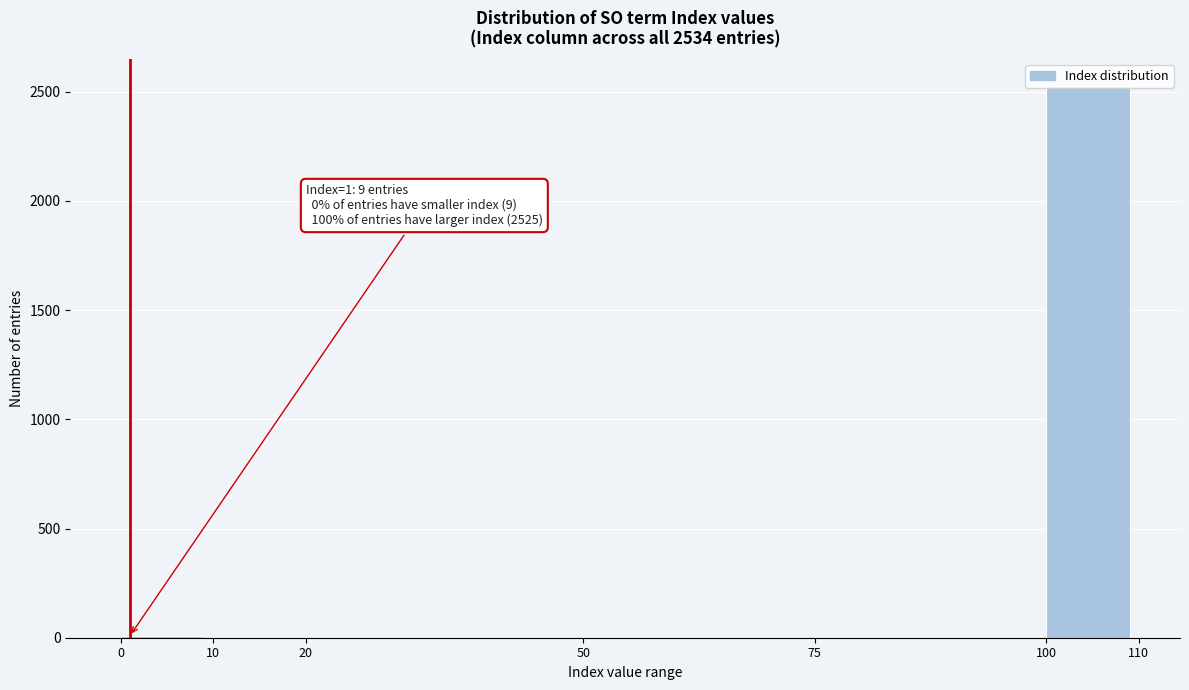

Which range on the x-axis has the tallest bar?

100 to 110